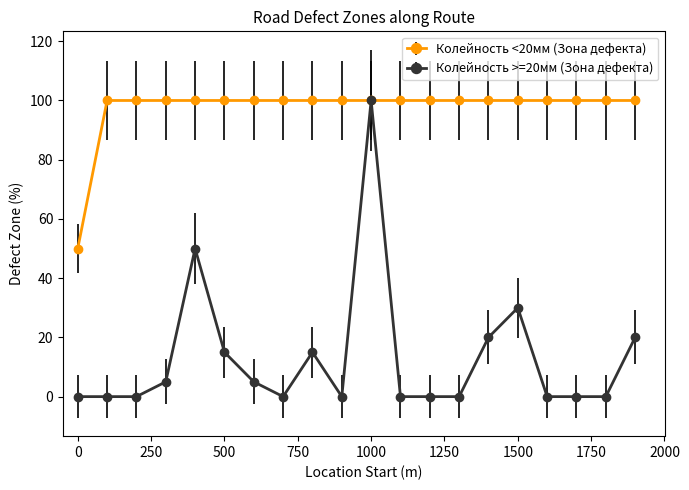

Does the chart have visible grid lines?

No